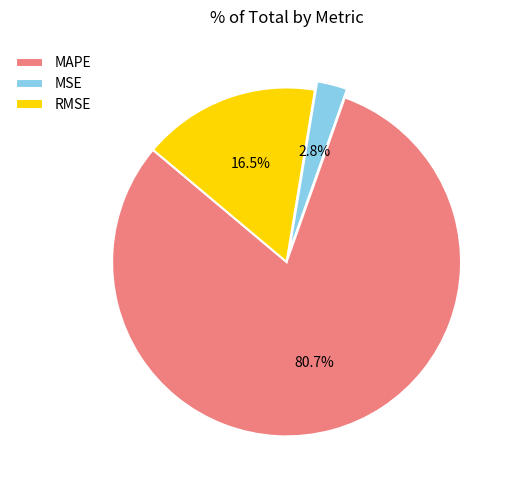

What percentage is the MAPE slice, to the nearest percent?

81%